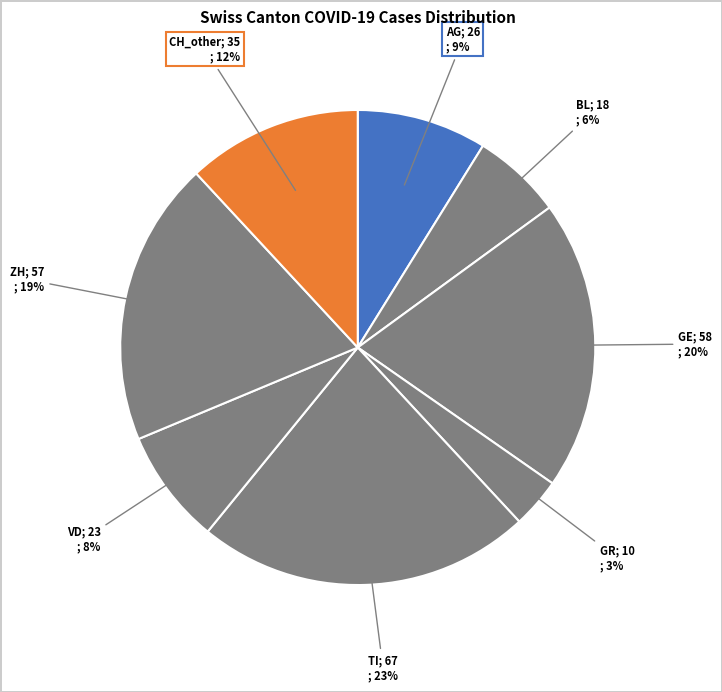

Count the number of slices in the pie.

8